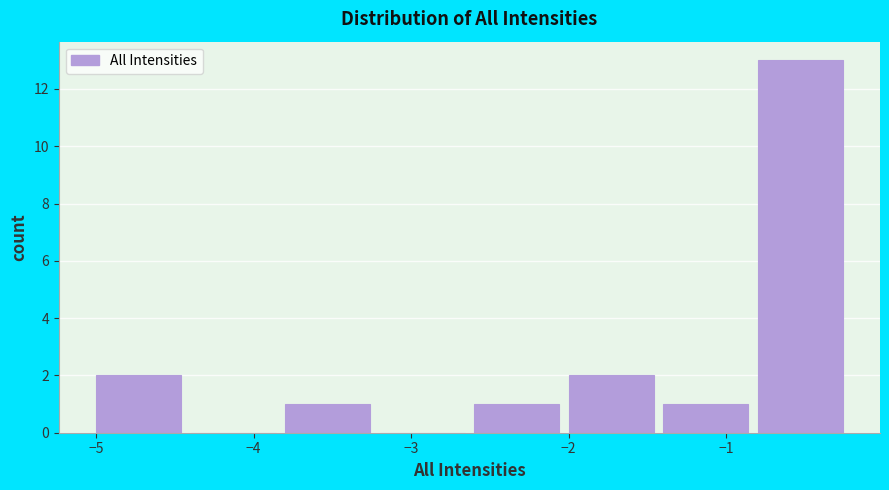

What is the height of the bar covering -5.0 to -4.4 on the x-axis? The values are not printed on the chart, so give them approximately, as read against the axis.

2